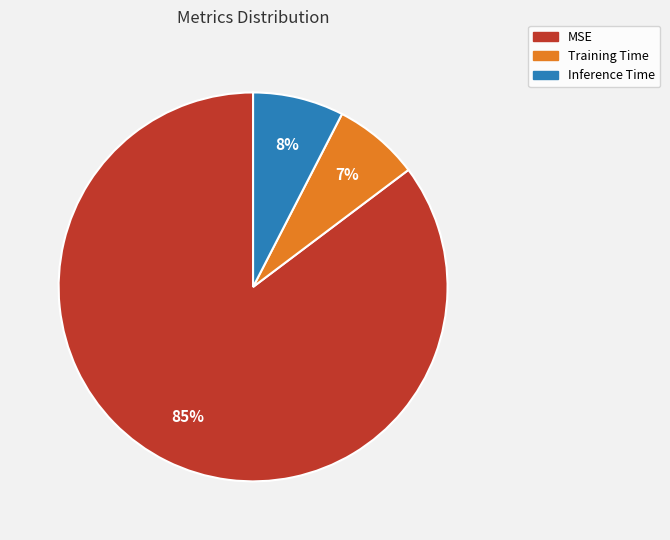

To the nearest percent, what is the average slice percentage?

33%